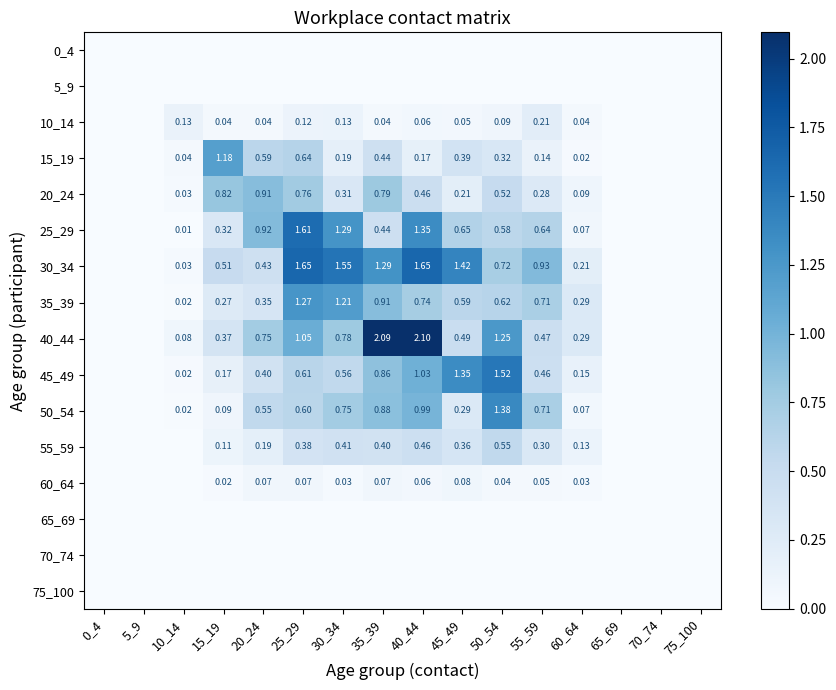

Where is 30_34 nearest to the value 0?

0_4